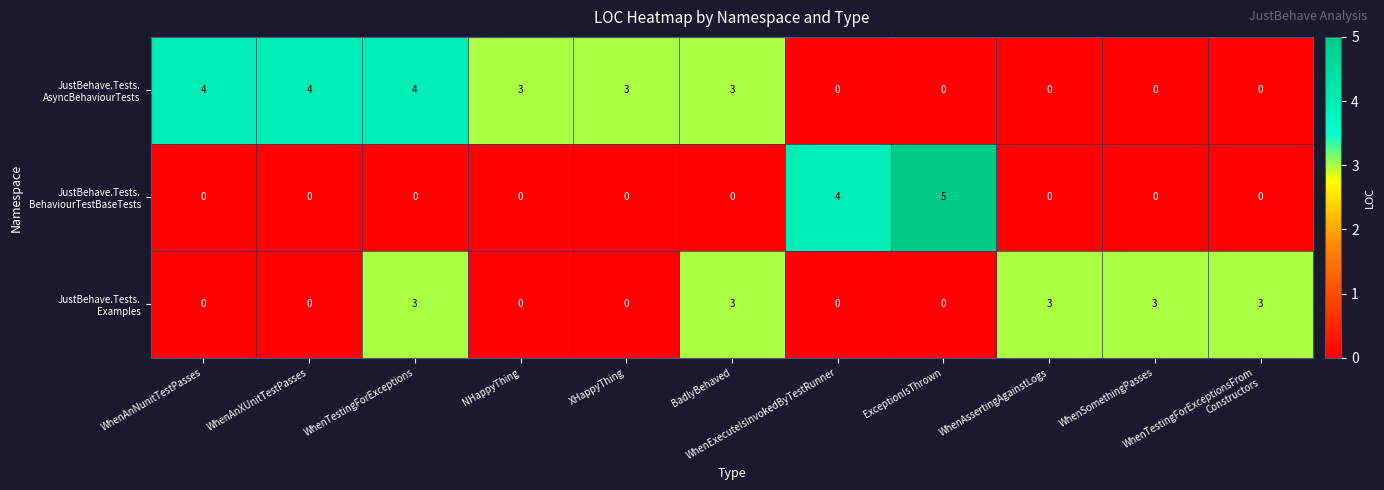

What is the maximum value shown in the chart?

5